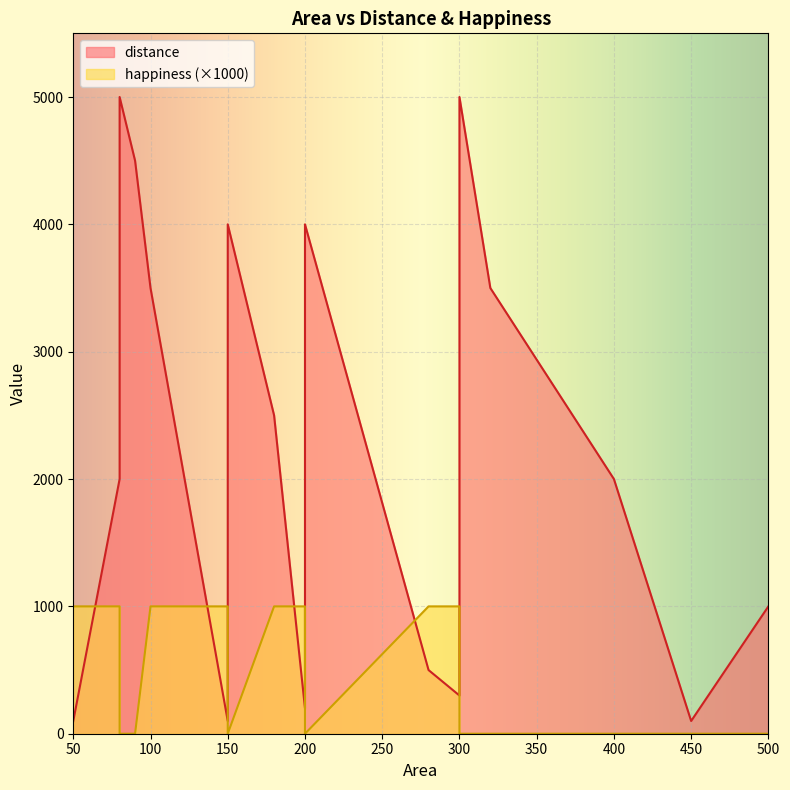

At which category is the sum across all series the highest?

300